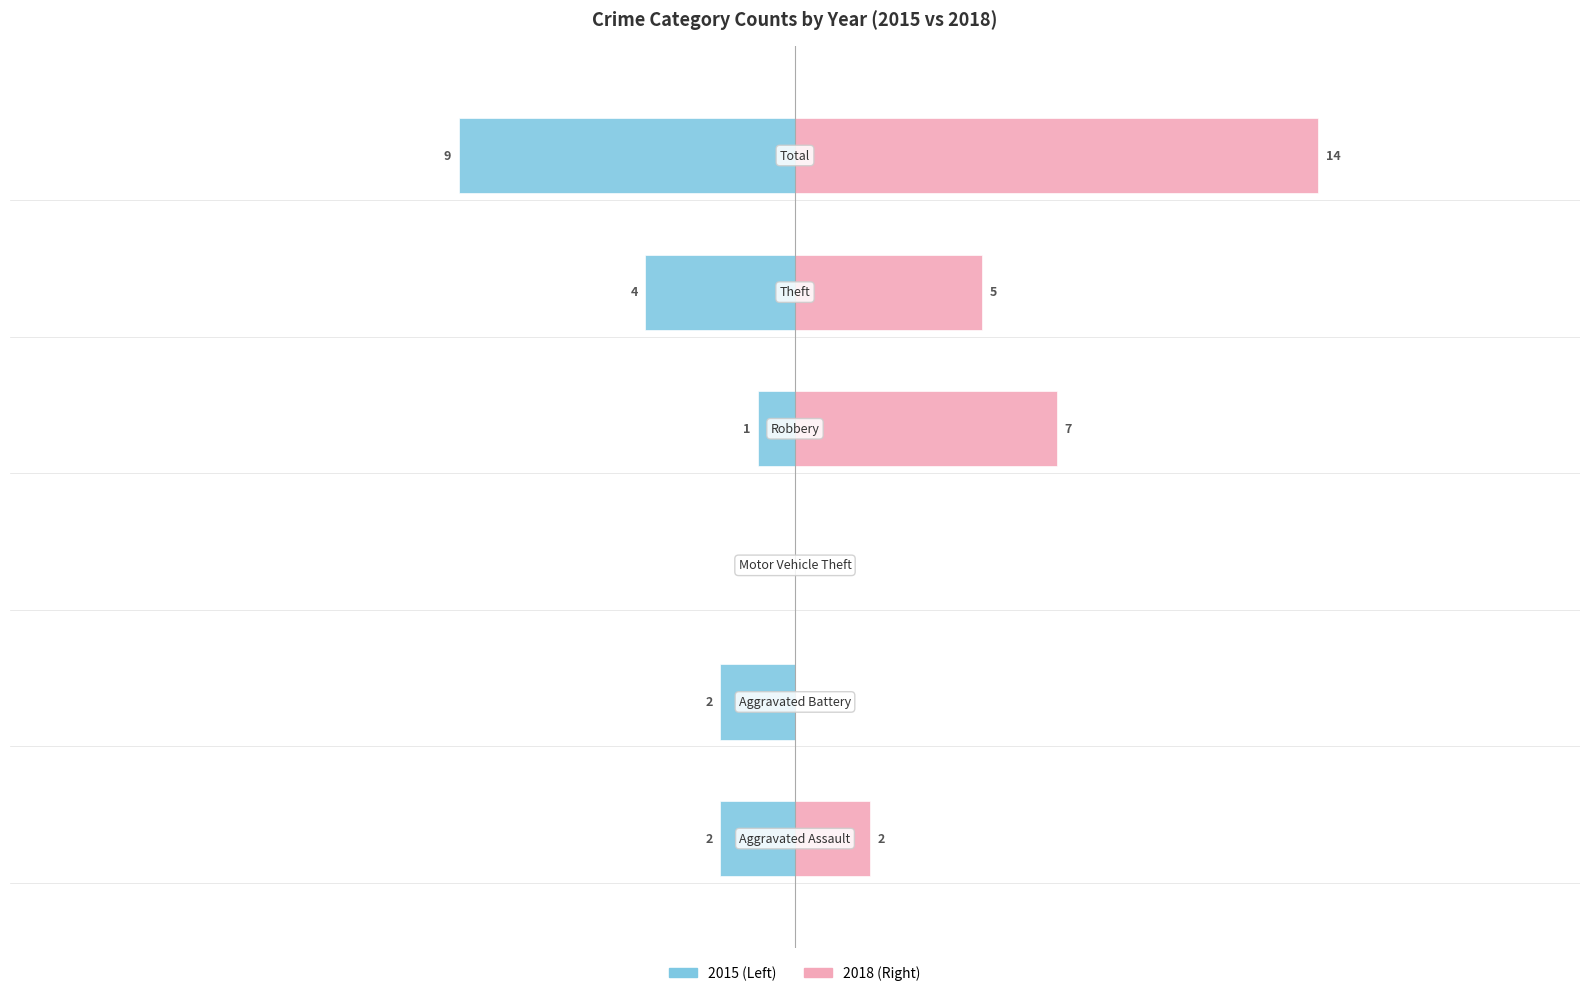

Reading right to left, list all the values displayed in this chart.

Left side (2015): 0=-9	−5=-4	−10=-1	−15=0	−20=-2	−25=-2
Right side (2018): 0=14	−5=5	−10=7	−15=0	−20=0	−25=2